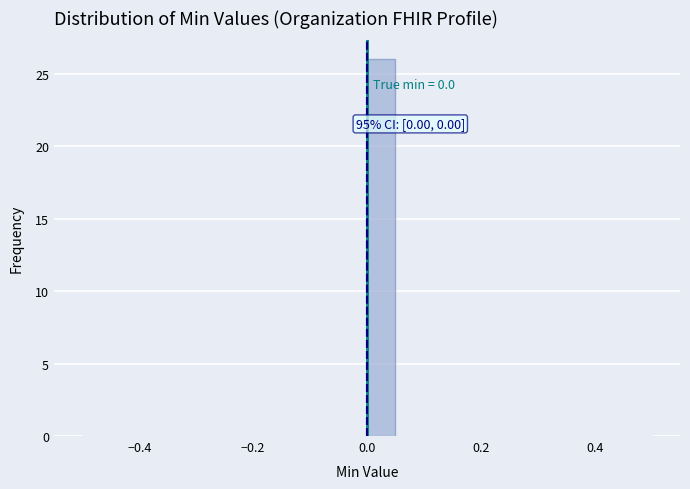

Around what value on the x-axis is the tallest bar? Give the approximate position of its centre, as read against the axis.

0.02